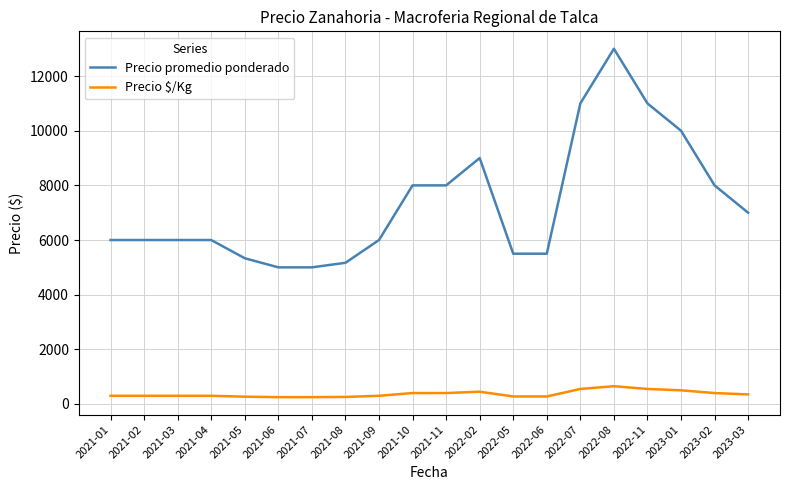

True or false: Precio promedio ponderado and Precio $/Kg intersect in this chart.

False